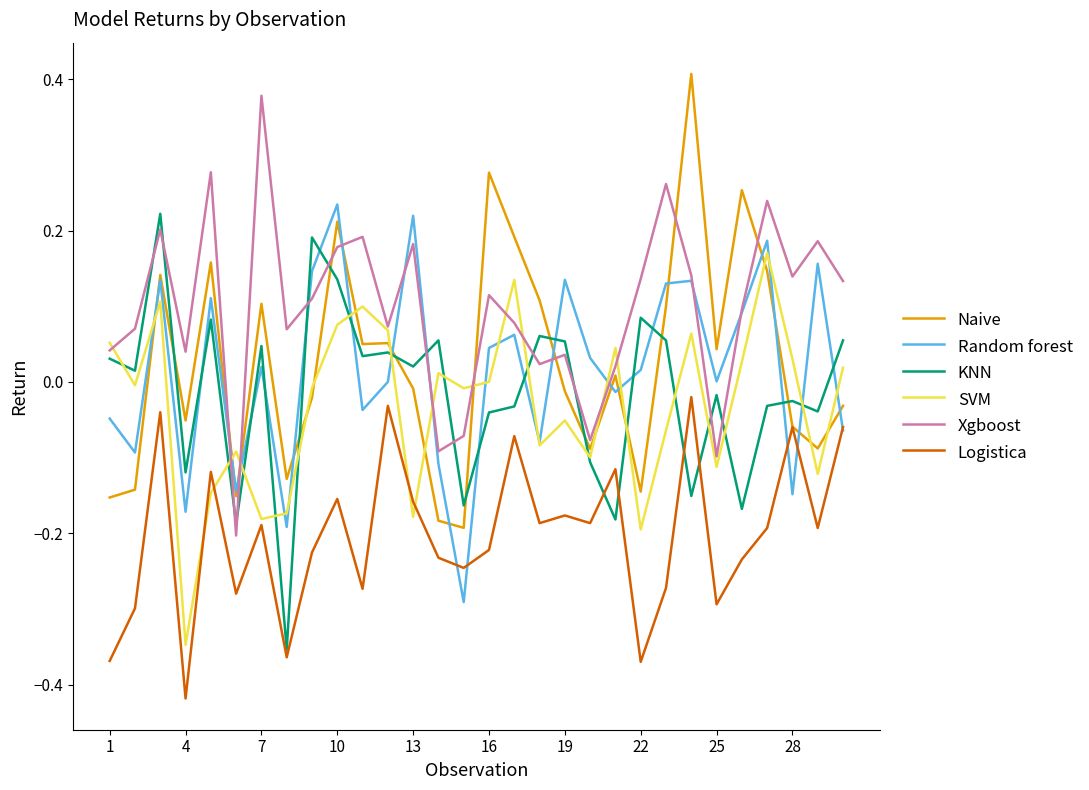

Which series ends up on top after the final intersection of SVM and Naive?

SVM